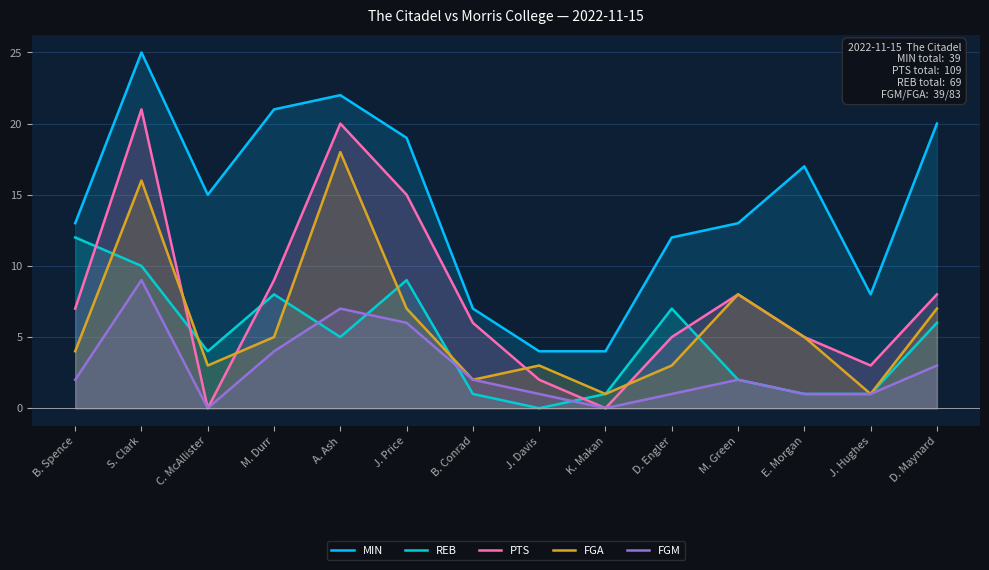

True or false: MIN and REB cross at least once.

False